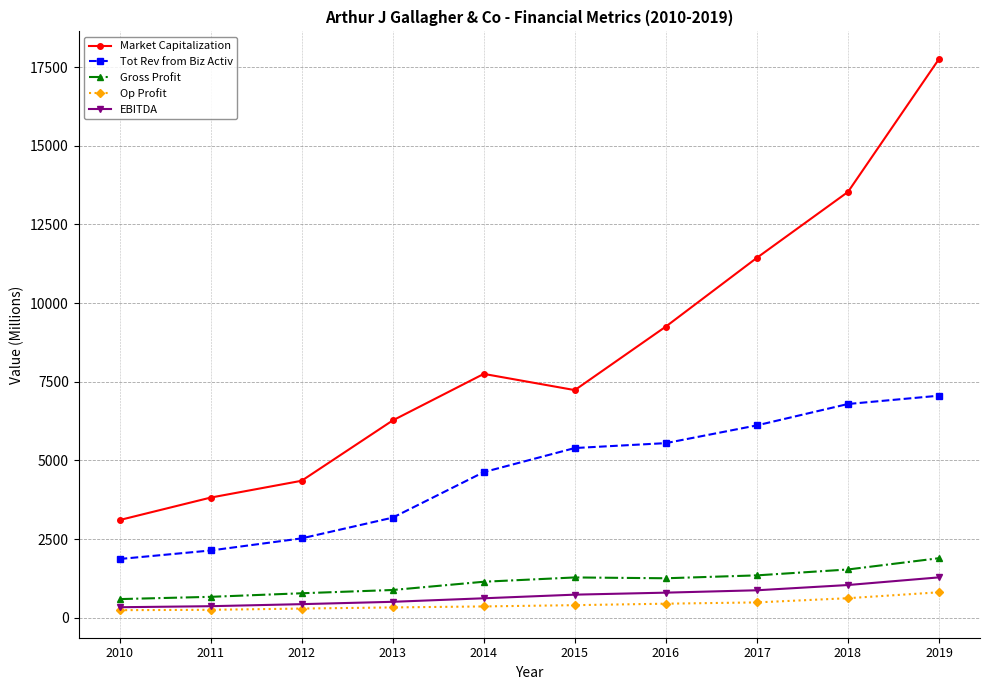

Which series changed the most between 2014 and 2018?

Market Capitalization